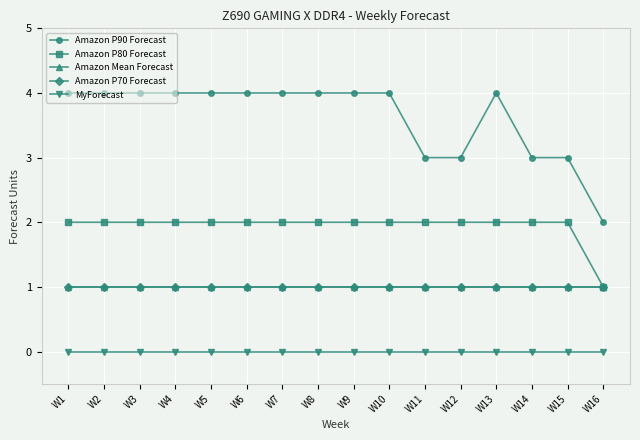

Does the chart have visible grid lines?

Yes